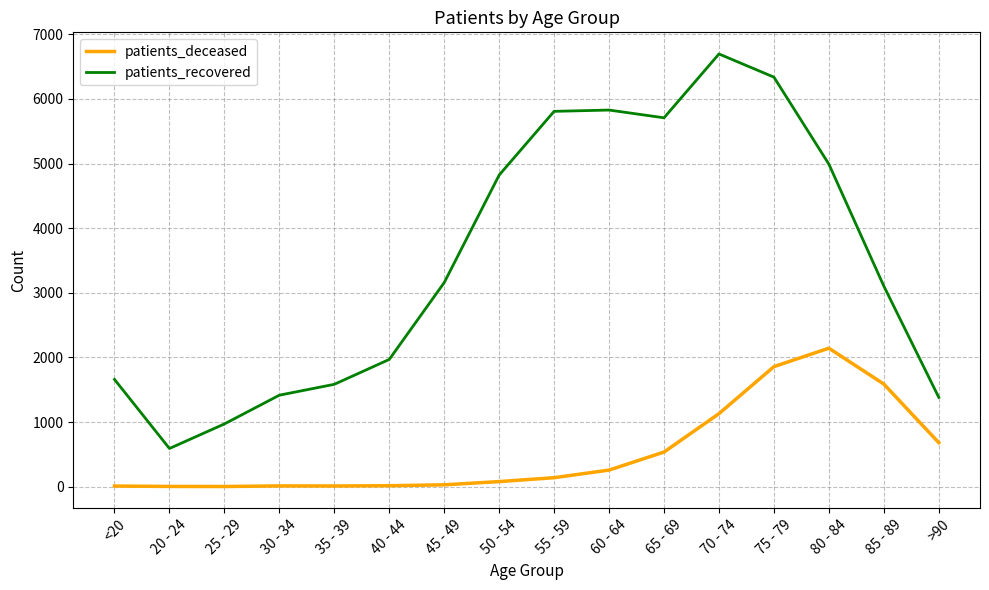

At which category is the sum across all series the highest?

75 - 79